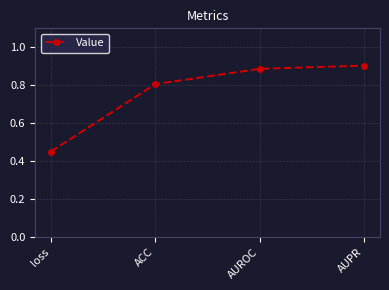

List the labels in order of value, smallest first.

loss, ACC, AUROC, AUPR